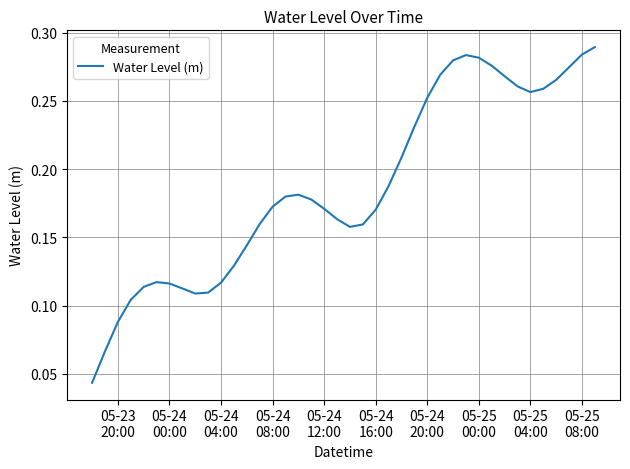

Is this an area chart (filled region under the line)?

No